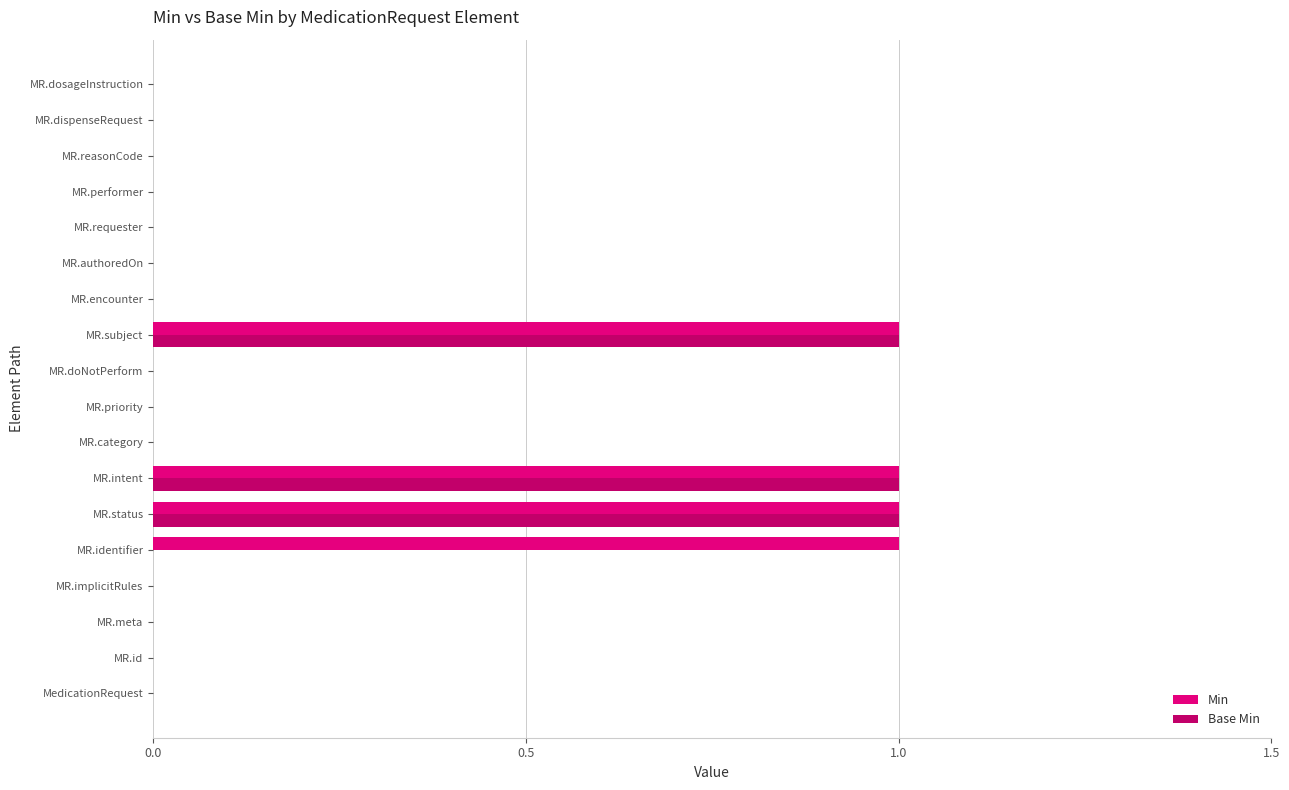

The value of Min at MR.performer is -1. True or false?

False